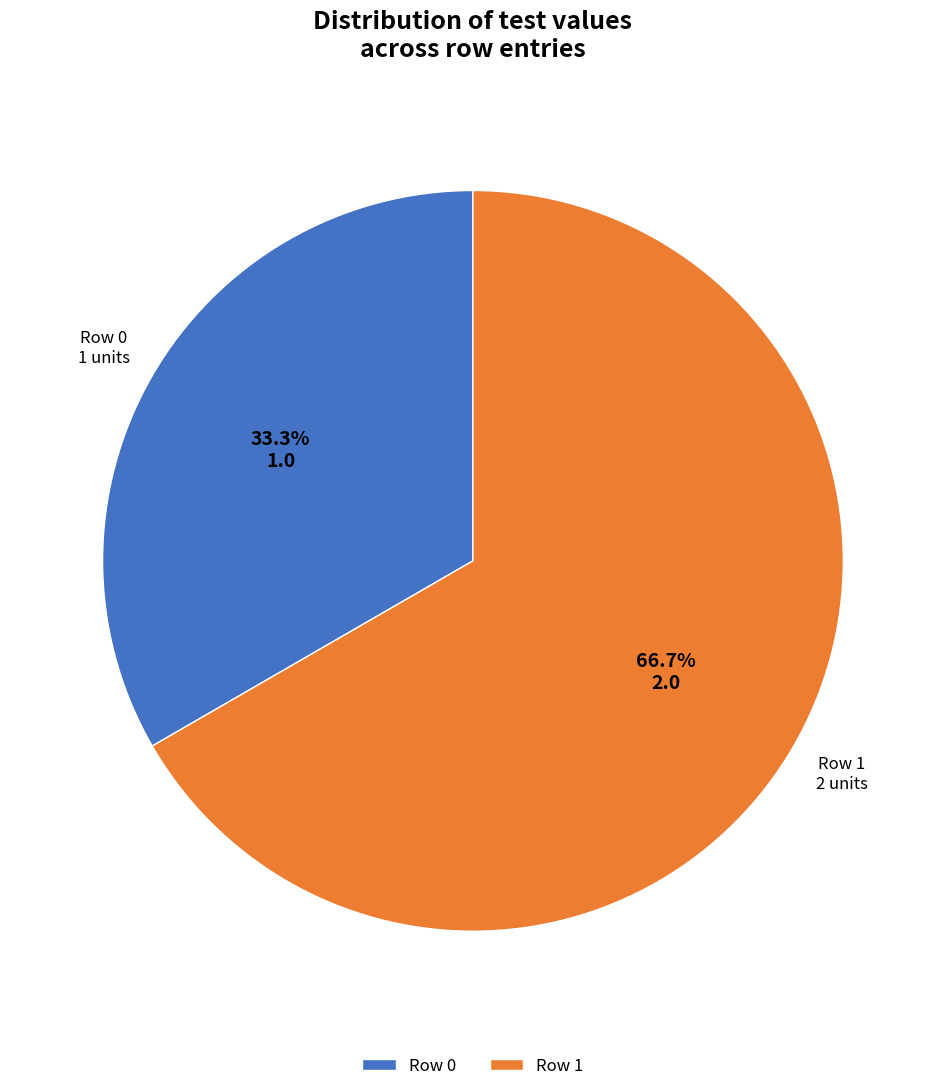

To the nearest percent, what is the combined percentage of Row 0 and Row 1?

100%